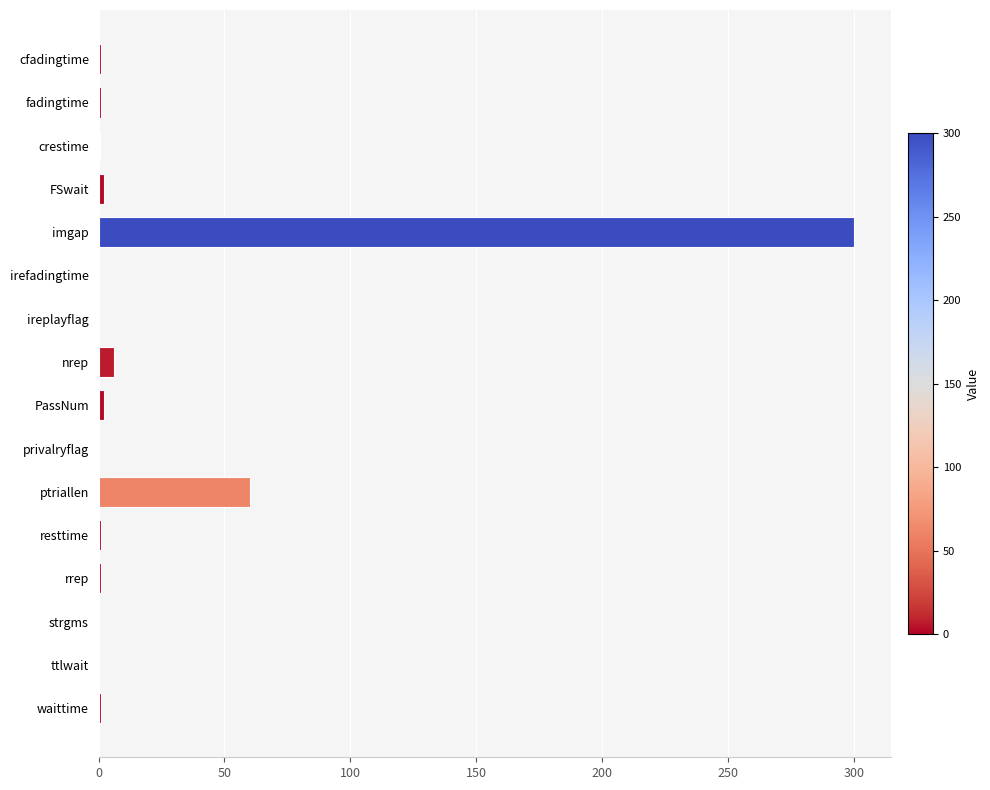

True or false: the data shows 128.2 at ireplayflag.

False